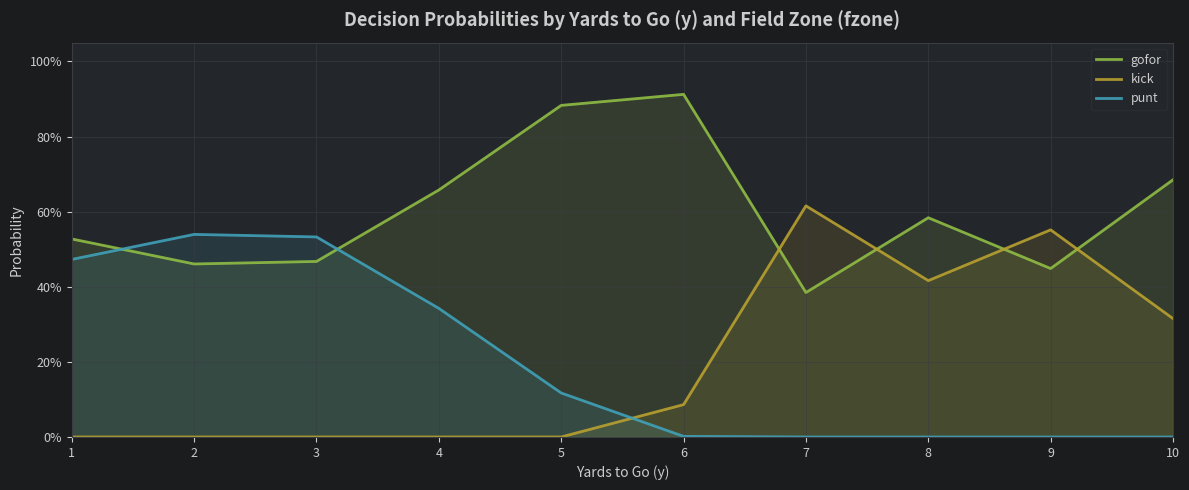

What is the difference between the maximum and minimum values in the kick series?

0.6